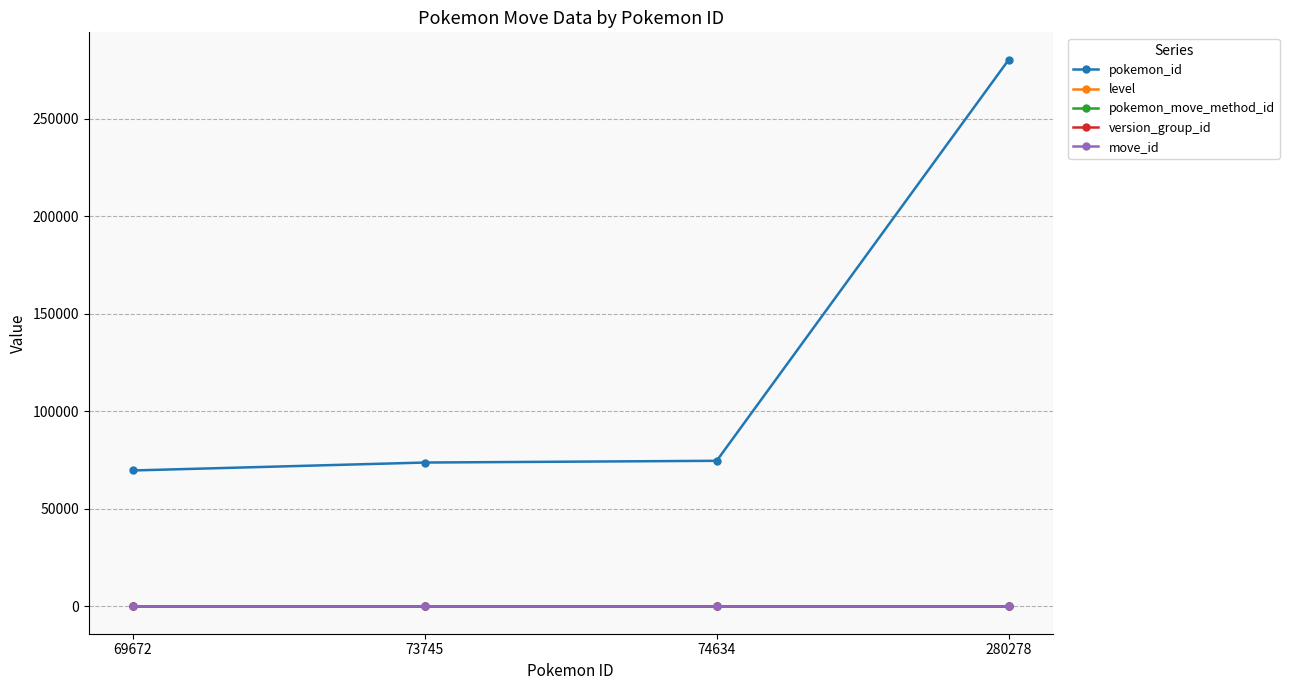

Which series has the widest spread of values?

pokemon_id